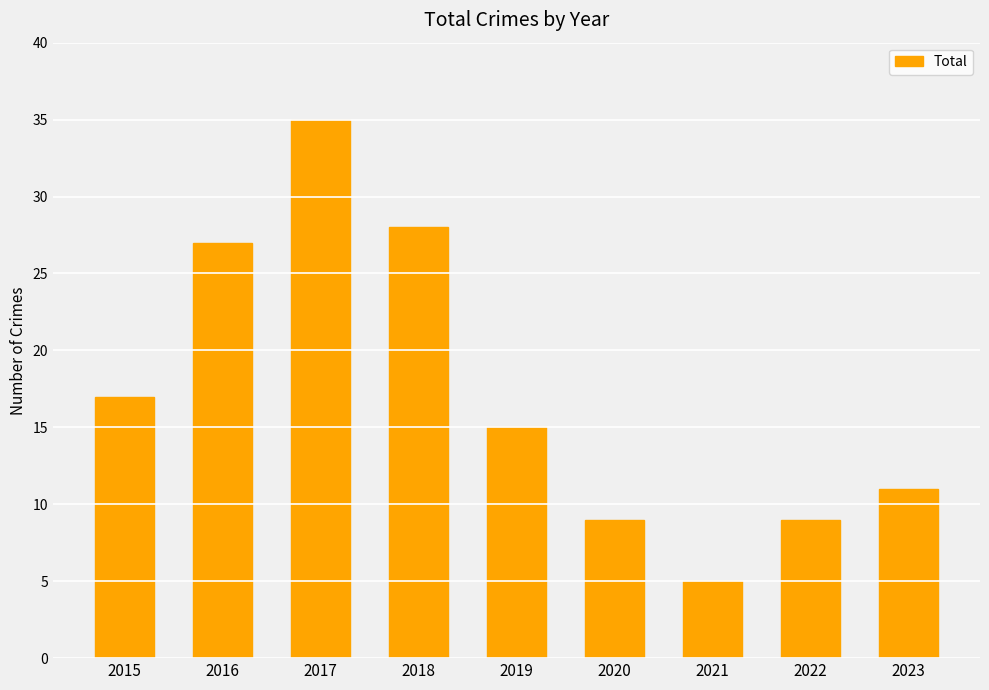

What is the sum of all values?

156